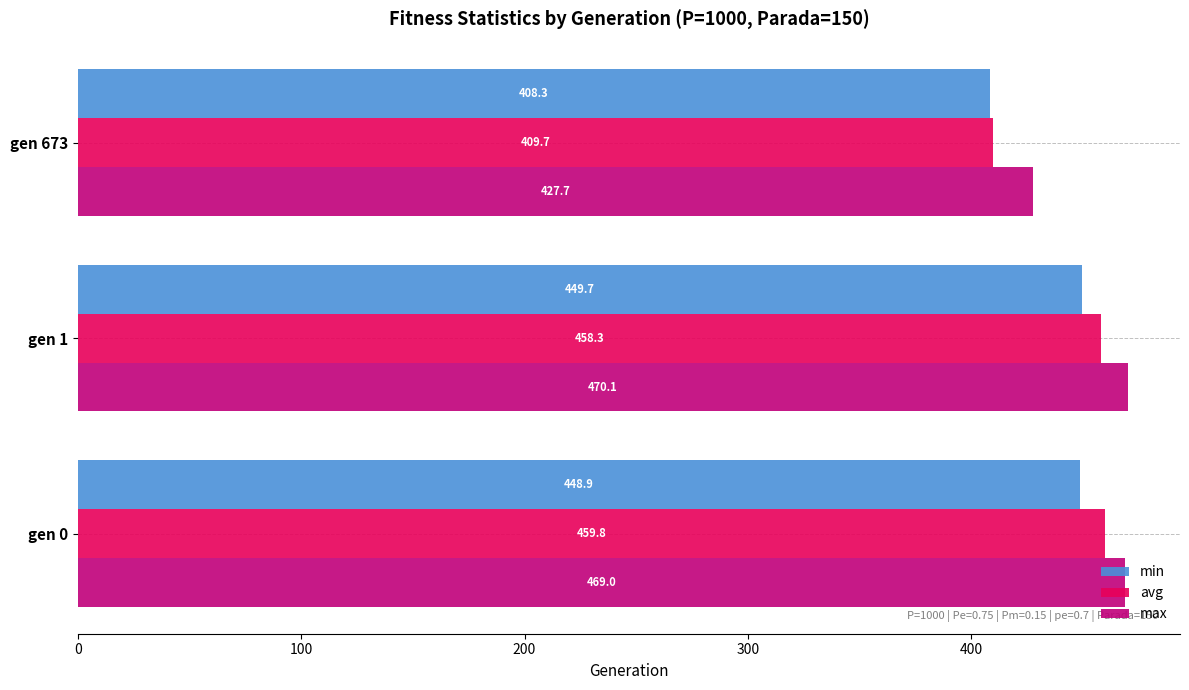

At how many categories does at least one series exceed 419?

3